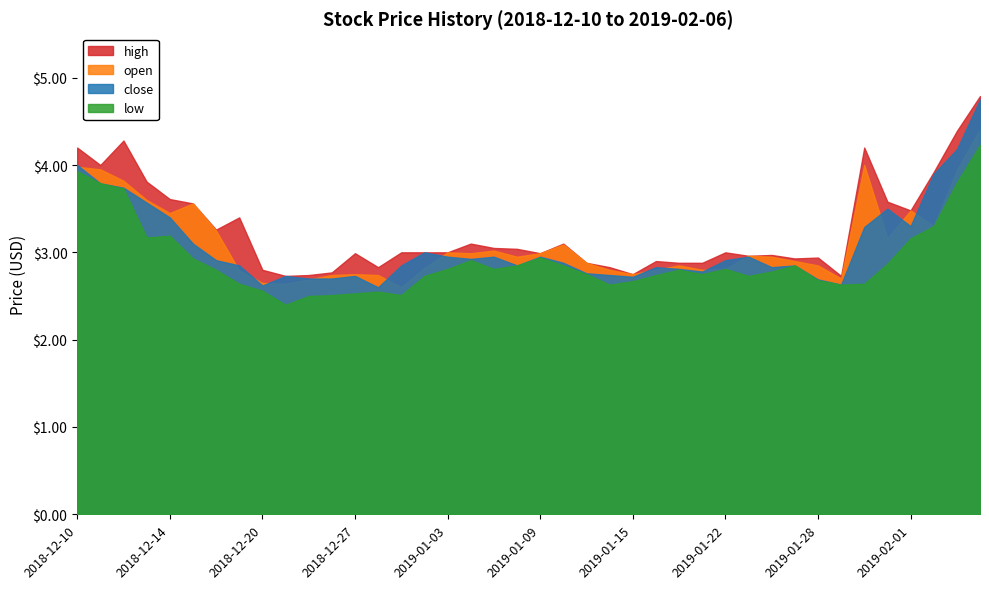

What is the total value across all series at 2019-02-05?

16.3